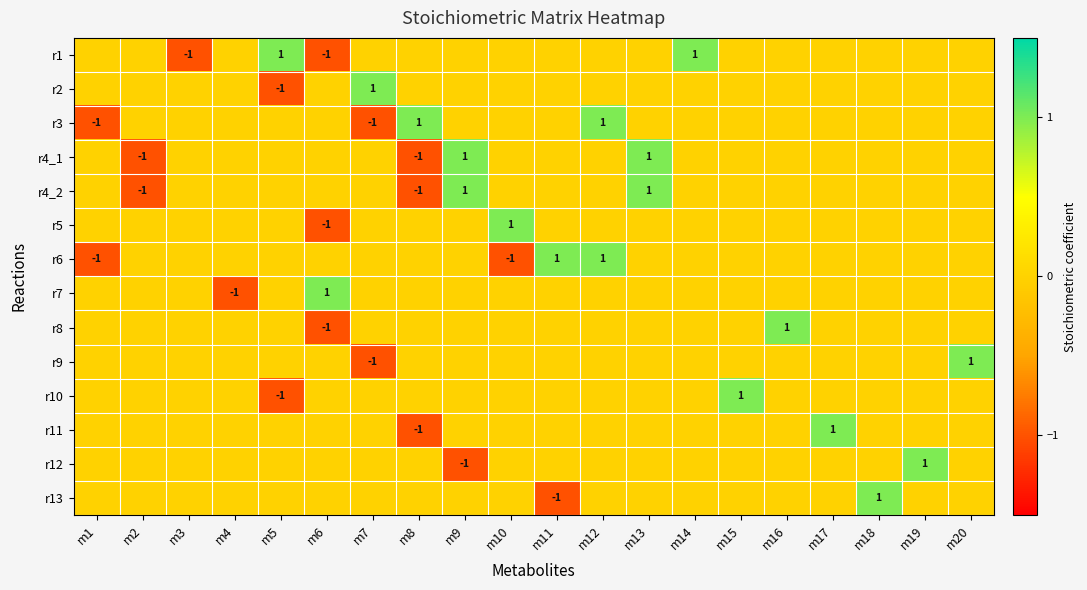

Which has a higher value, m16 or m11?

m16